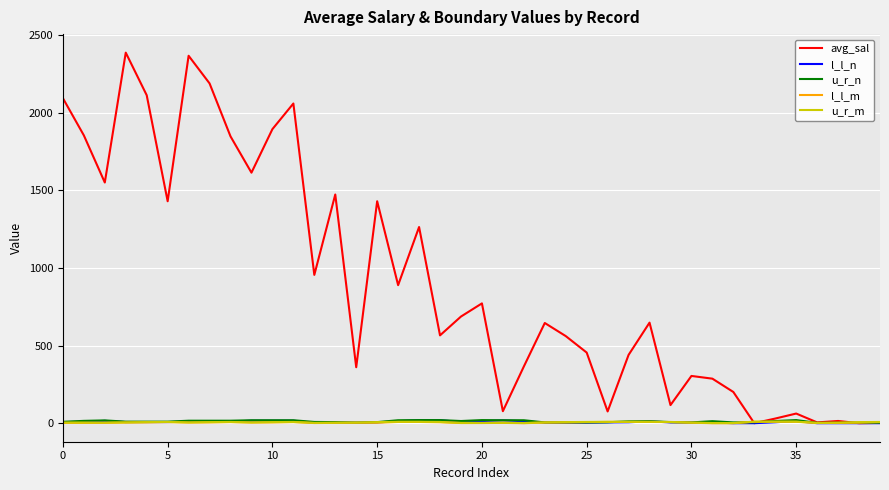

Which series has the largest total across all categories?

avg_sal